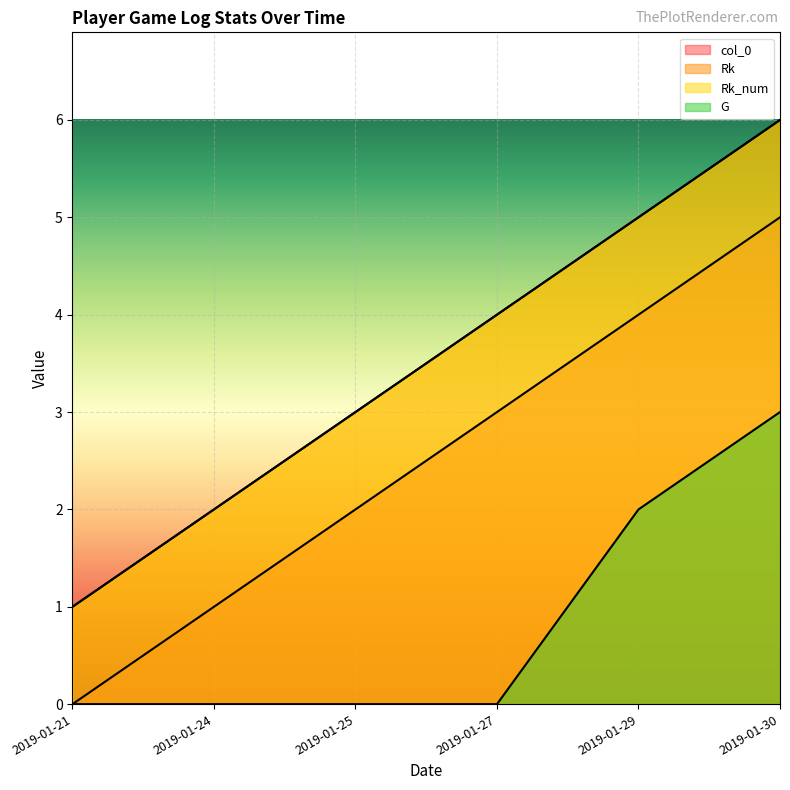

Which series has the widest spread of values?

Rk